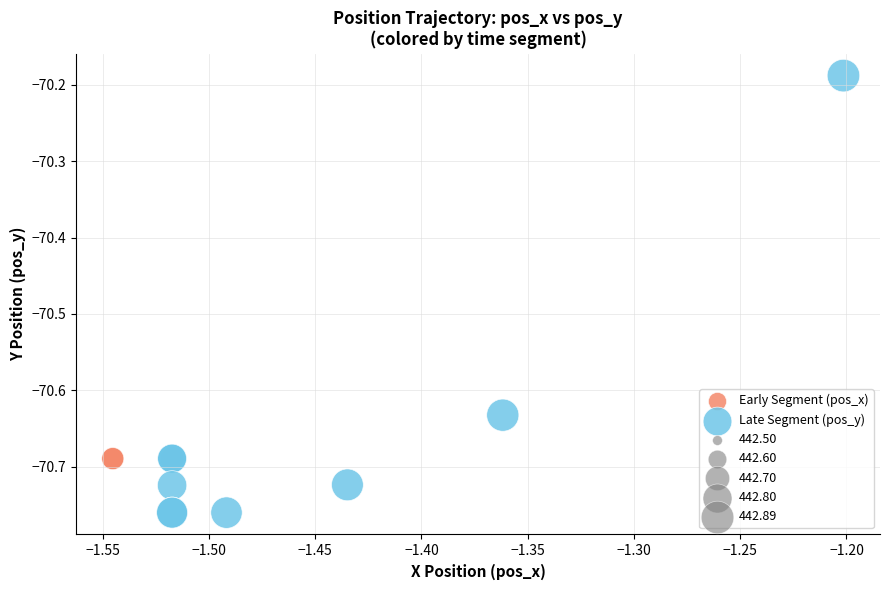

Which series reaches the minimum Y coordinate?

Late Segment (pos_y)